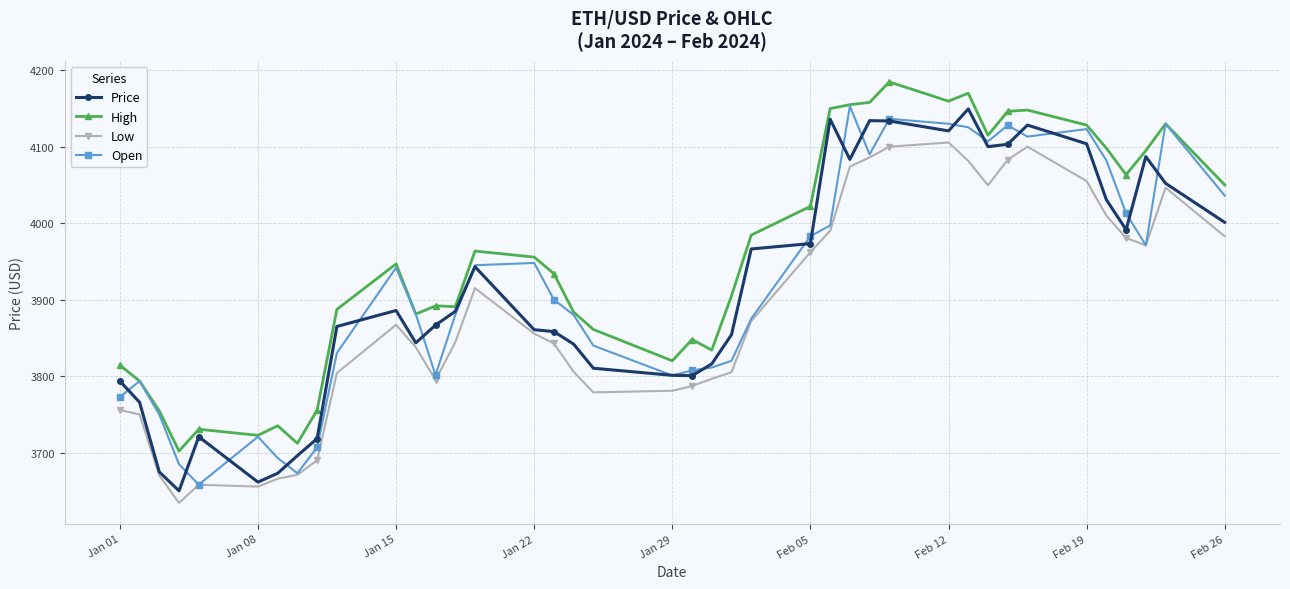

True or false: Open has more than 1 points higher than both neighbors.

True